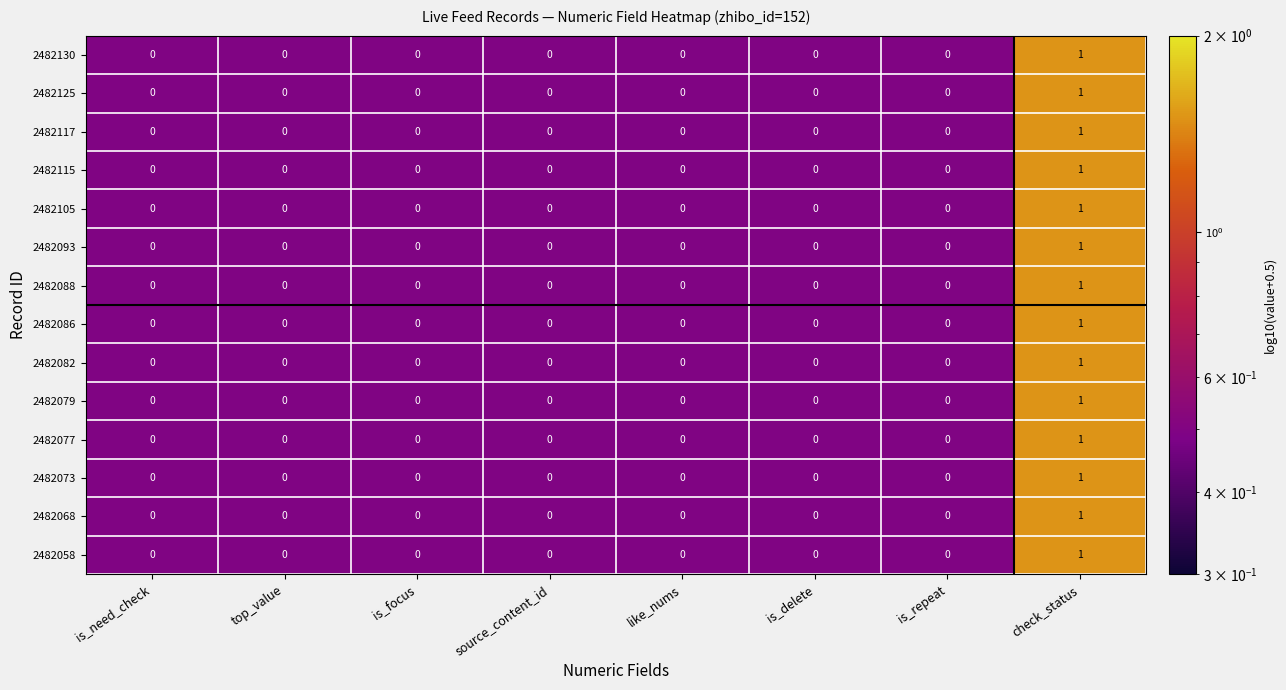

The 2482125 series shows 0 at top_value. True or false?

True